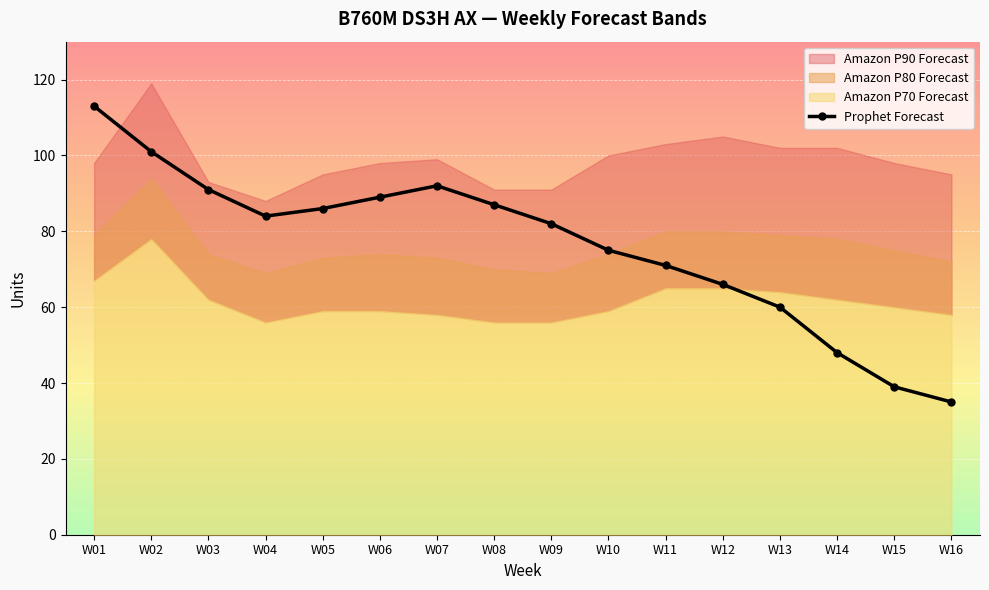

List the labels in order of value, smallest first.

W16, W15, W14, W13, W12, W11, W10, W09, W04, W05, W08, W06, W03, W07, W02, W01